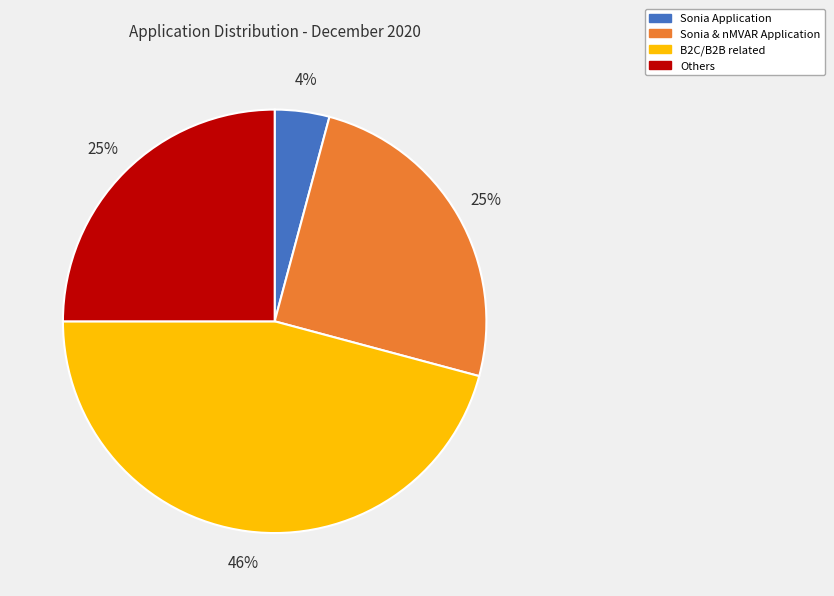

Combined, do B2C/B2B related and Sonia & nMVAR Application account for over 50%?

Yes